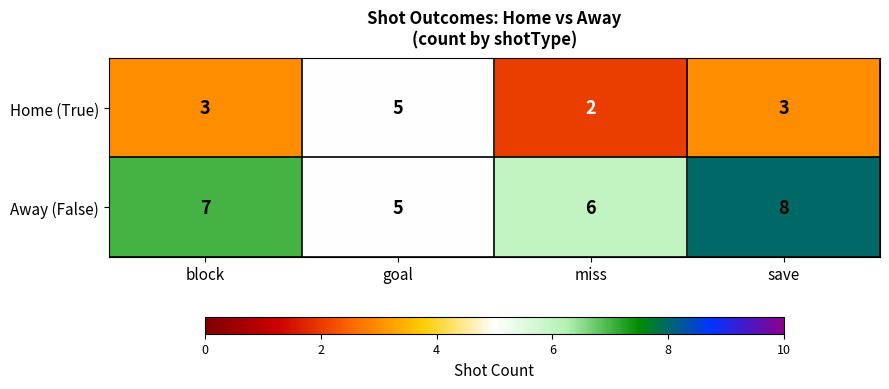

What is the total value across all series at block?

10